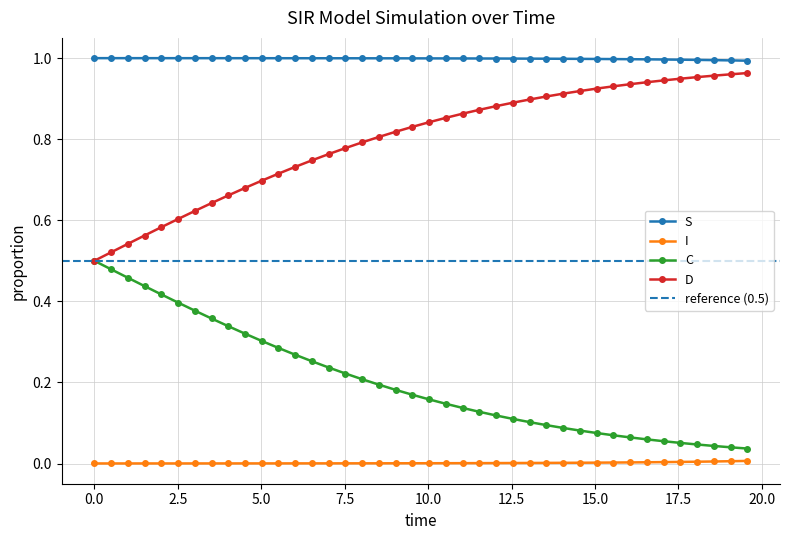

What is the sum of all D values?

31.9